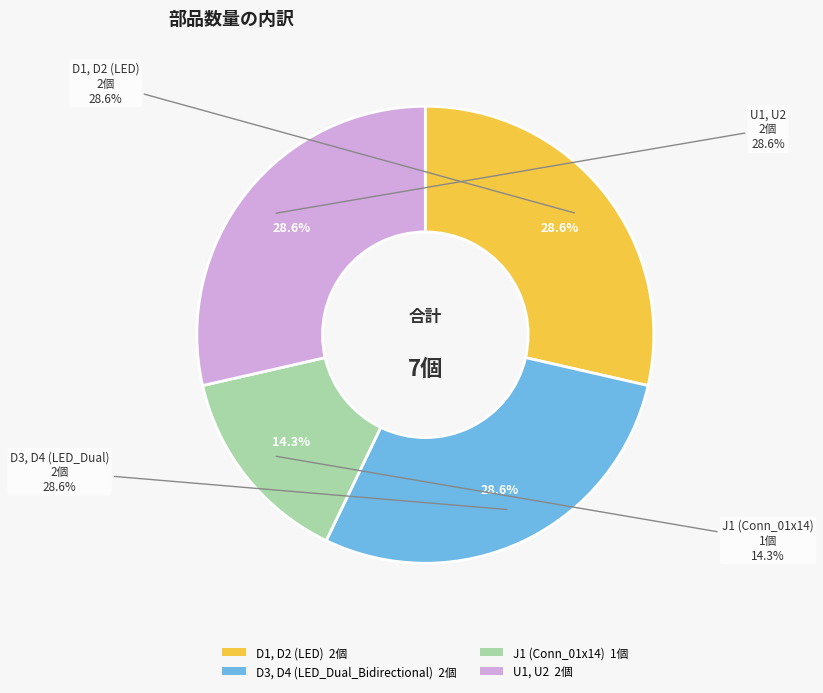

To the nearest percent, what portion does D3, D4 (LED_Dual_Bidirectional) represent?

29%